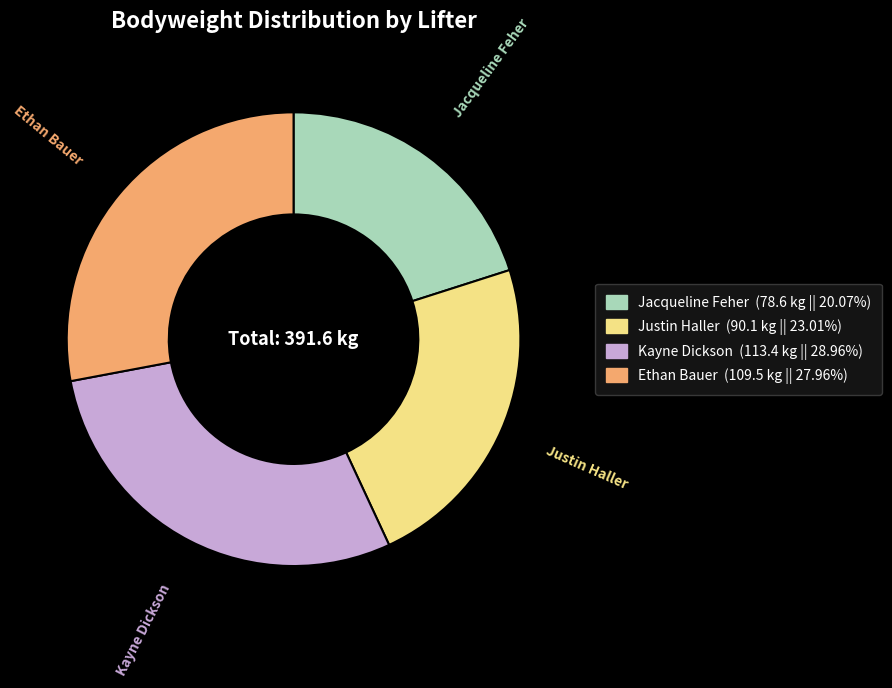

Does Jacqueline Feher represent more than half of the total?

No